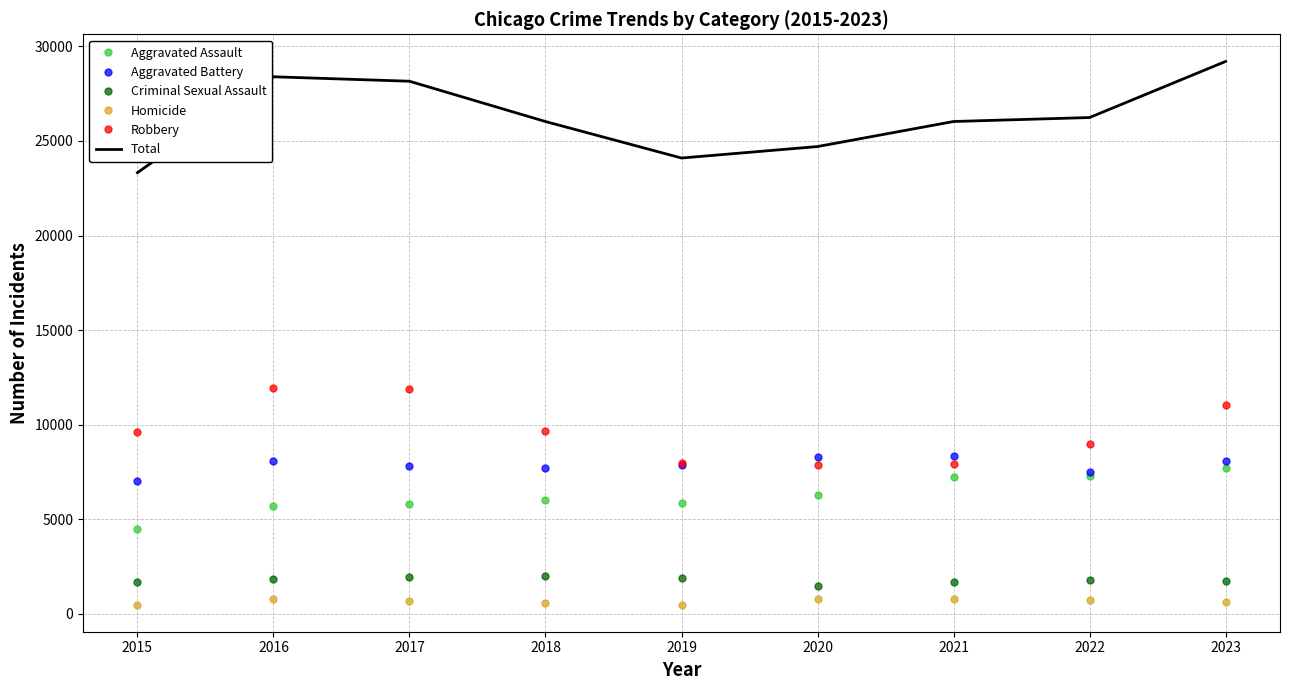

Which series has the largest range (max minus min)?

Total